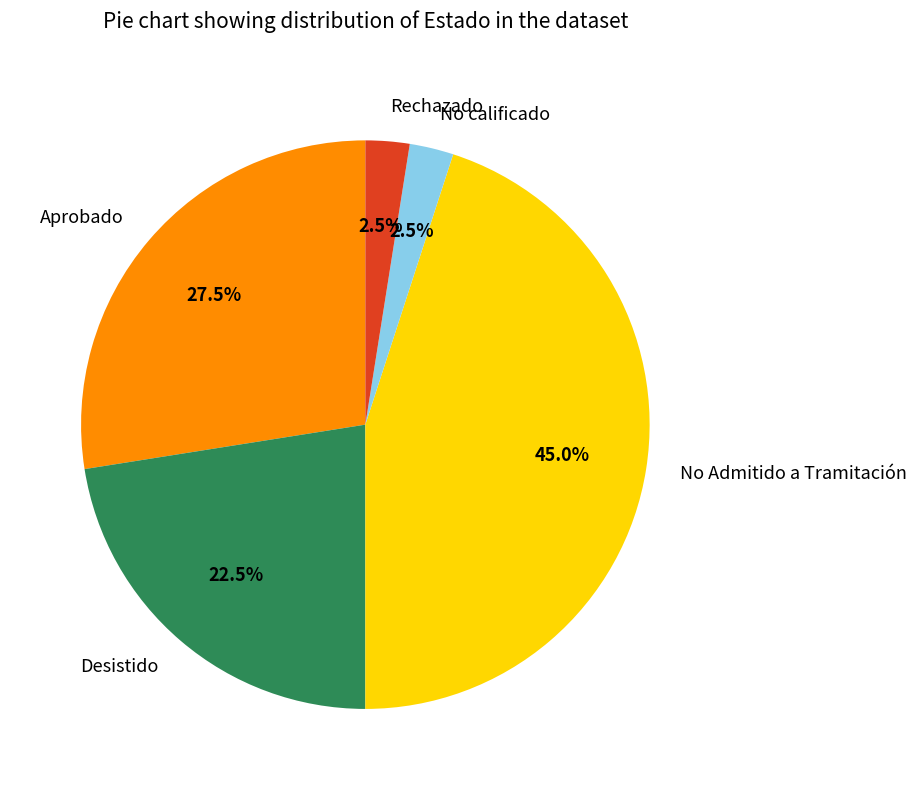

What is the ratio of the value at Aprobado to the value at No Admitido a Tramitación?

0.6